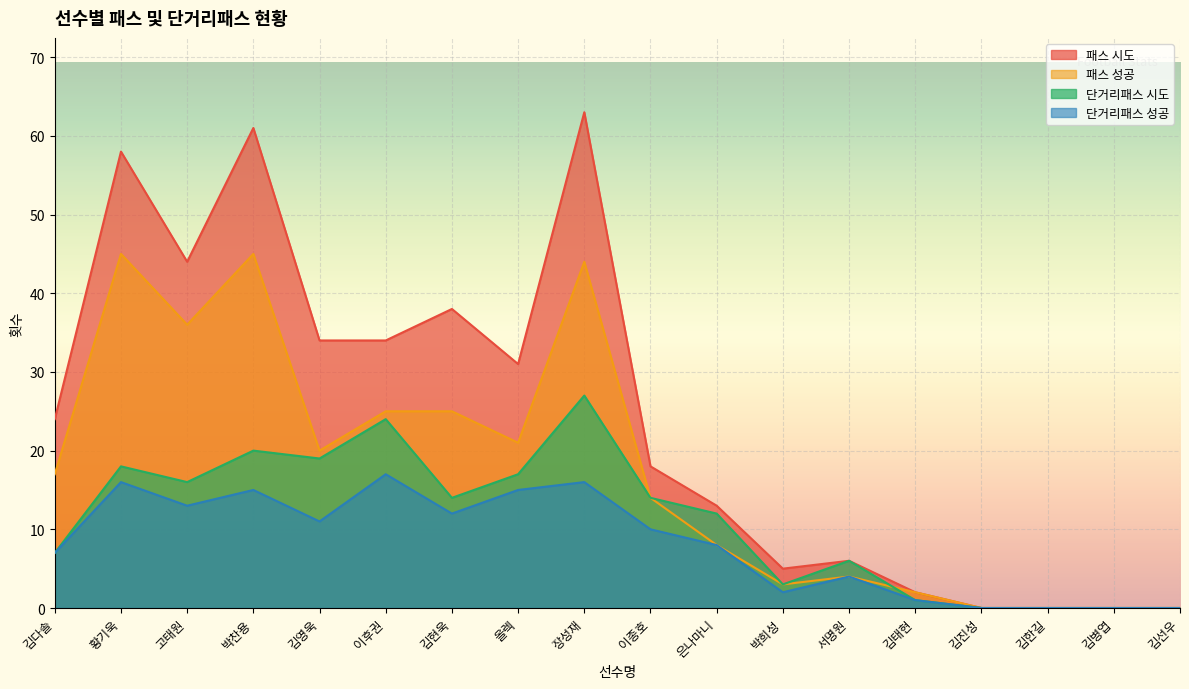

Does the chart display data point markers on the line(s)?

No